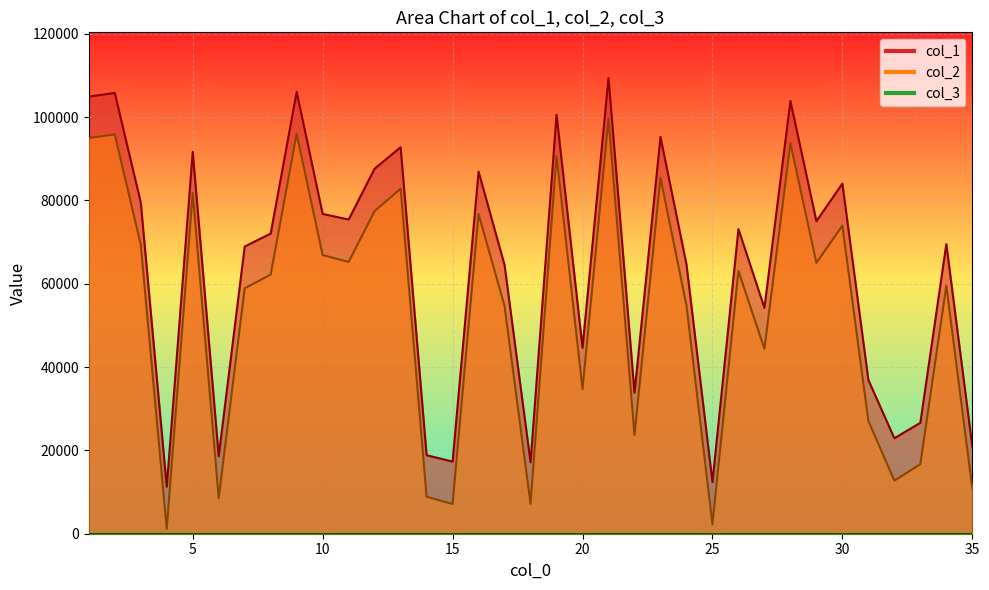

Which series changed the most between 10 and 24?

col_1